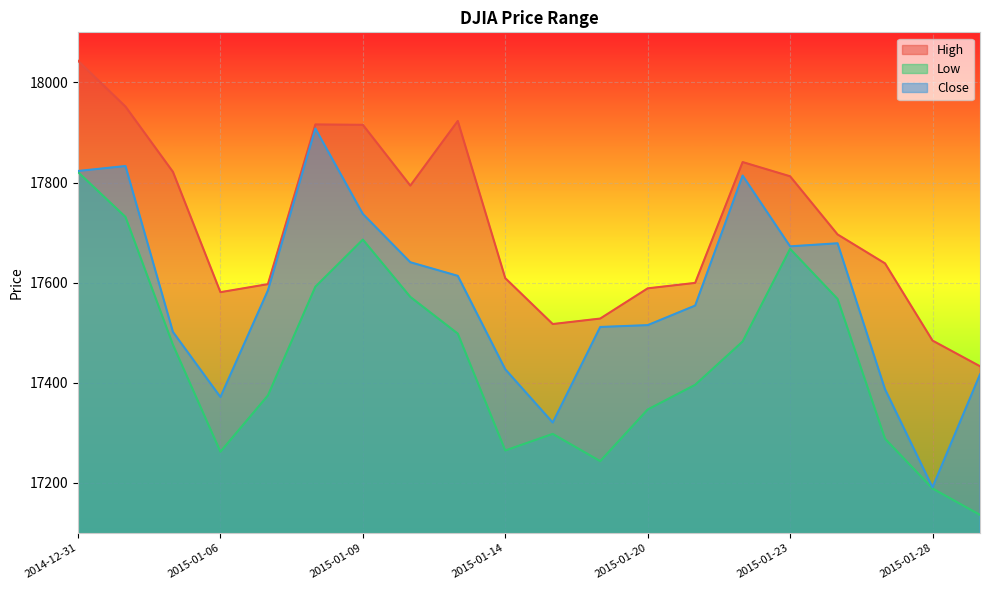

At which category does Close reach its first local valley?

2015-01-06